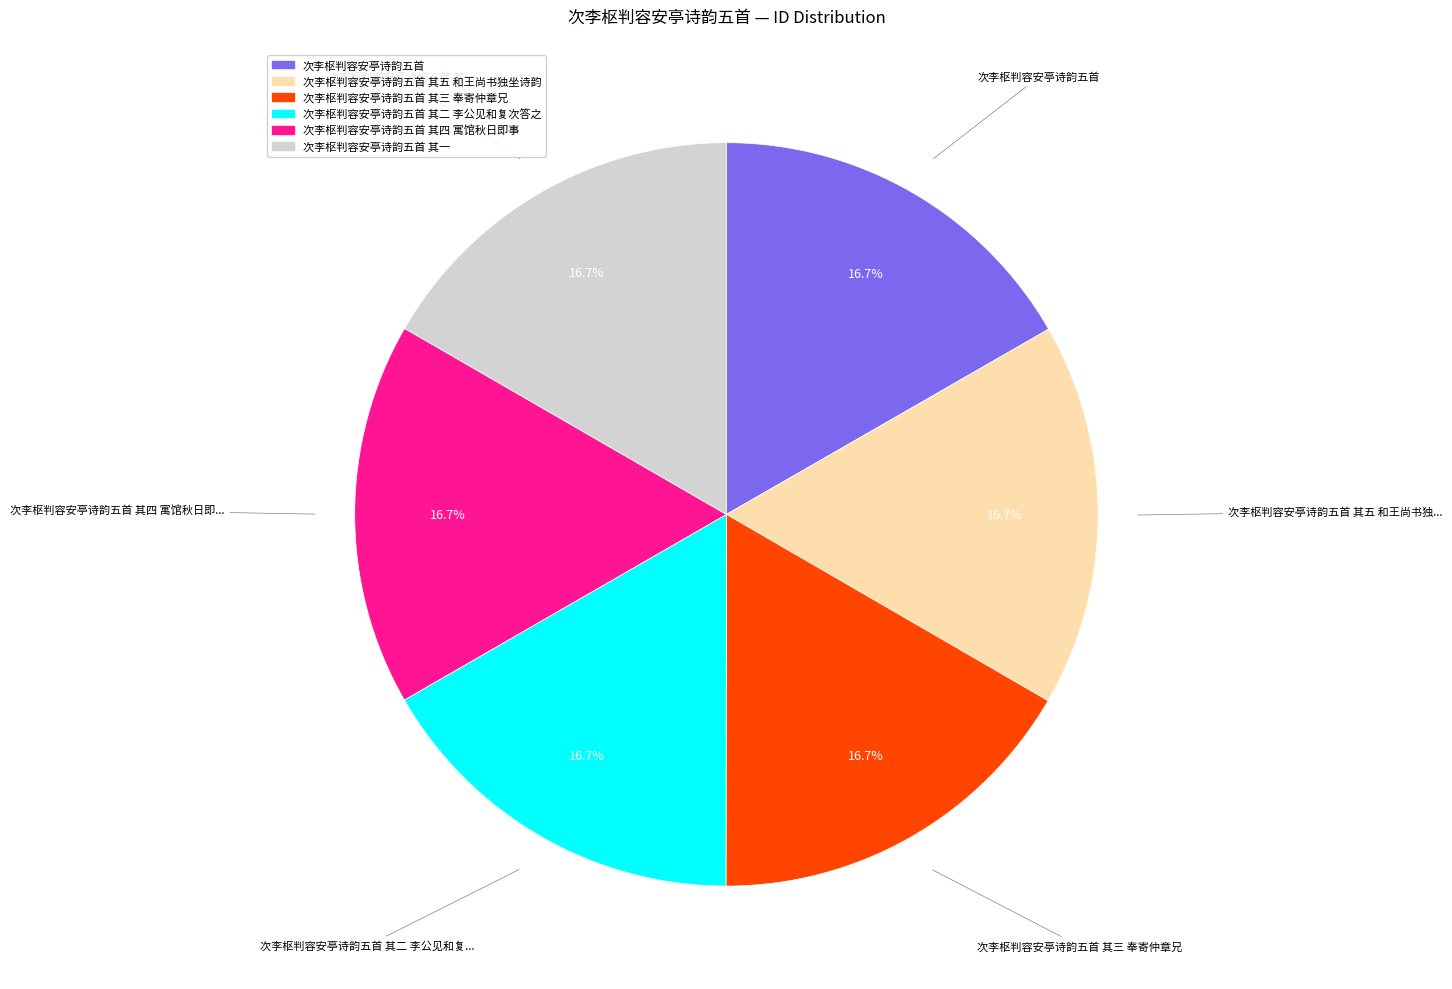

Is there a majority slice in this chart?

No